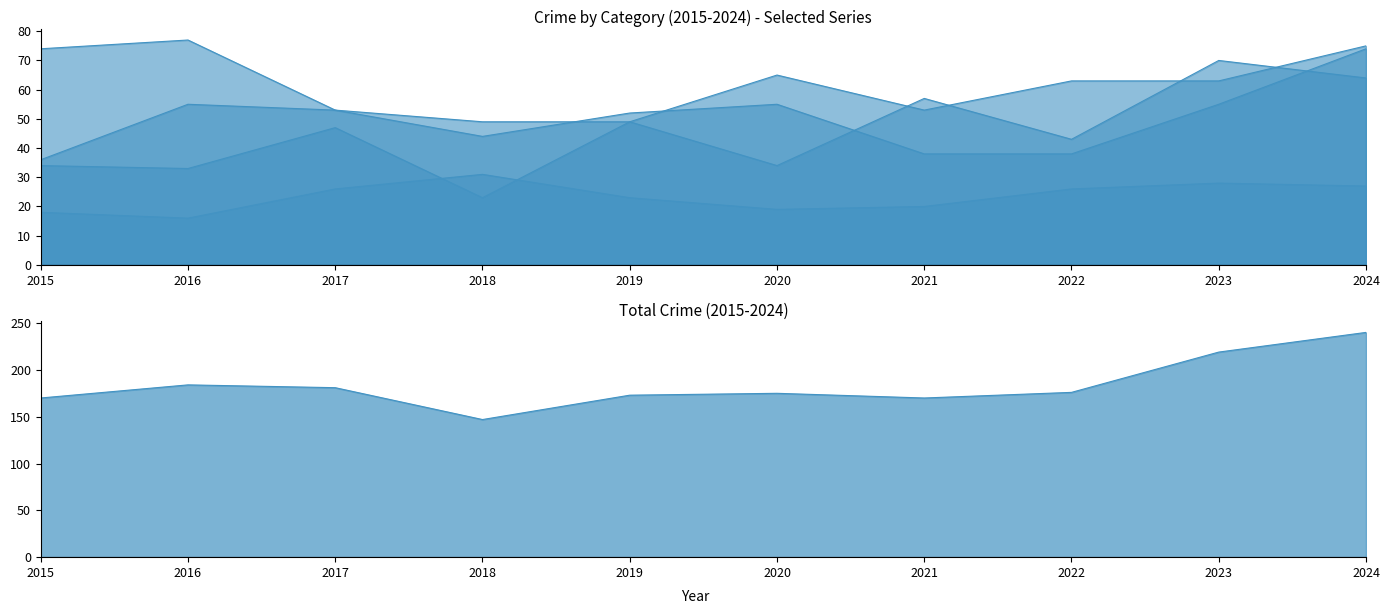

Which series has the largest total across all categories?

Total